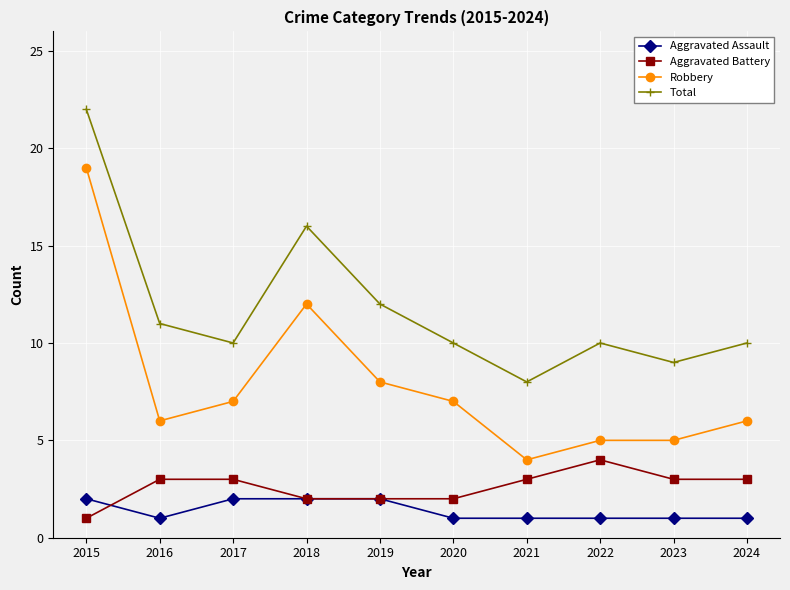

What is the difference between the Total values at 2019 and 2022?

2